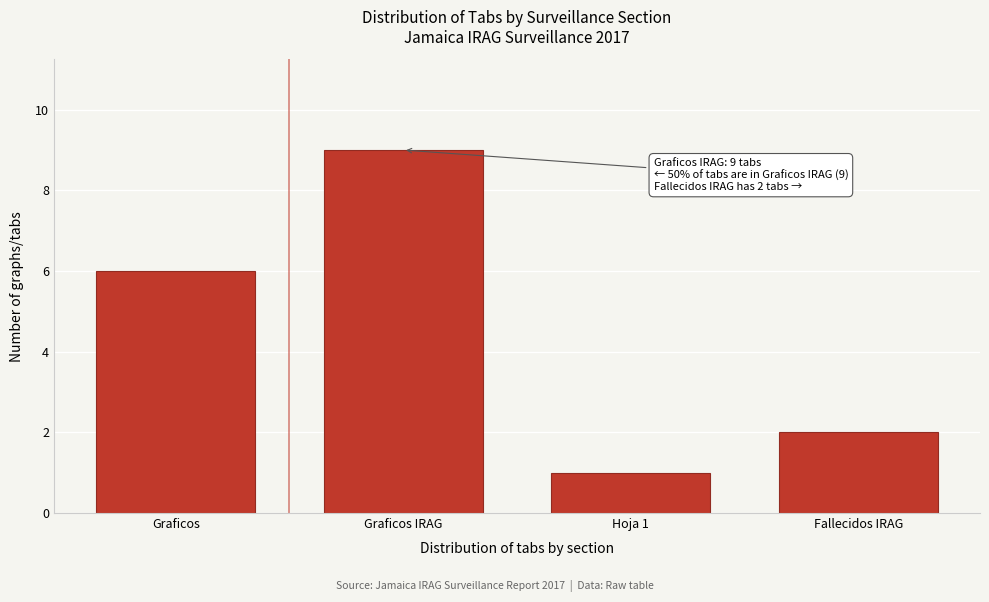

Reading right to left, list all the values displayed in this chart.

2	1	9	6